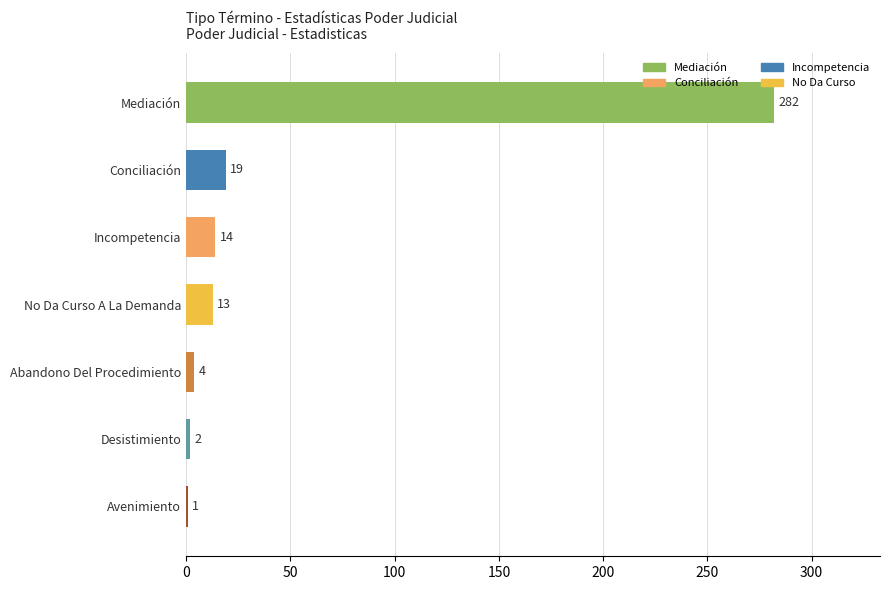

What is the change in value from No Da Curso A La Demanda to Desistimiento?

-11